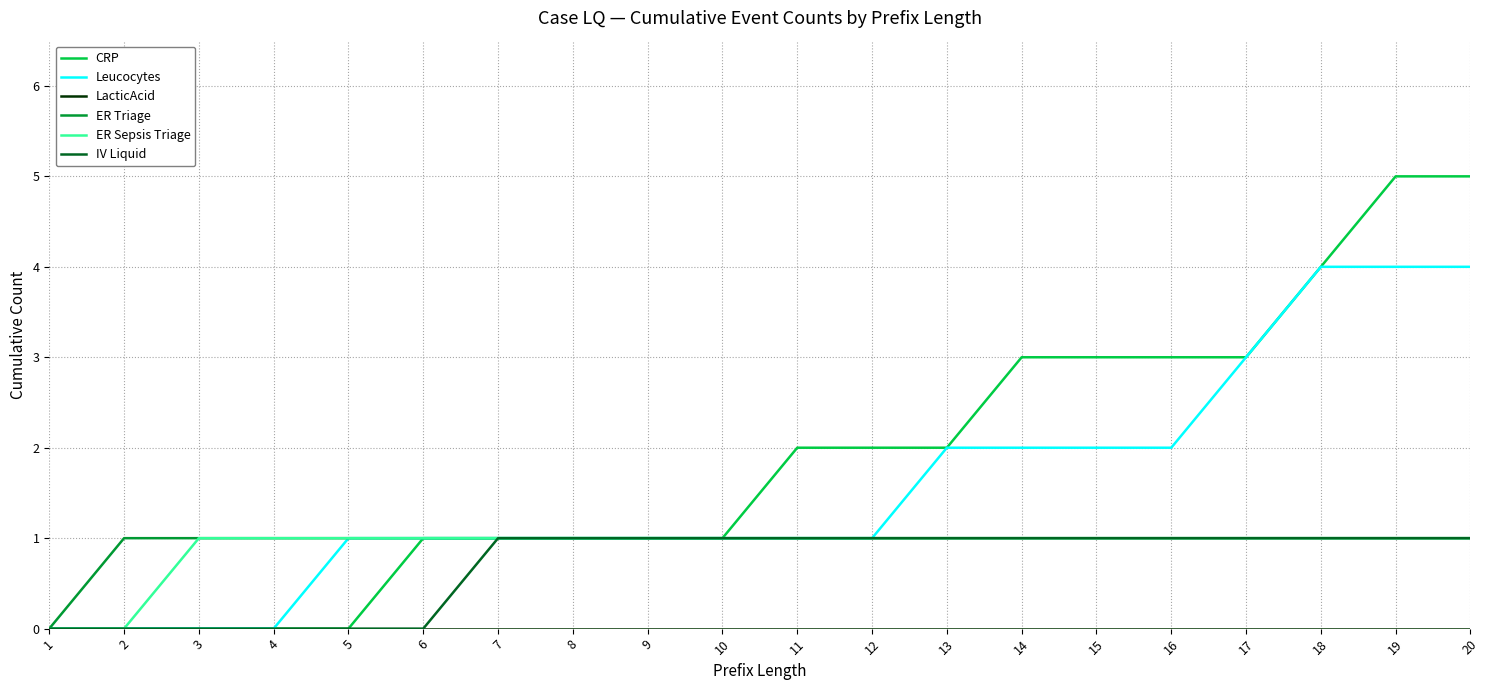

Is it true that CRP equals 3 at 3?

False